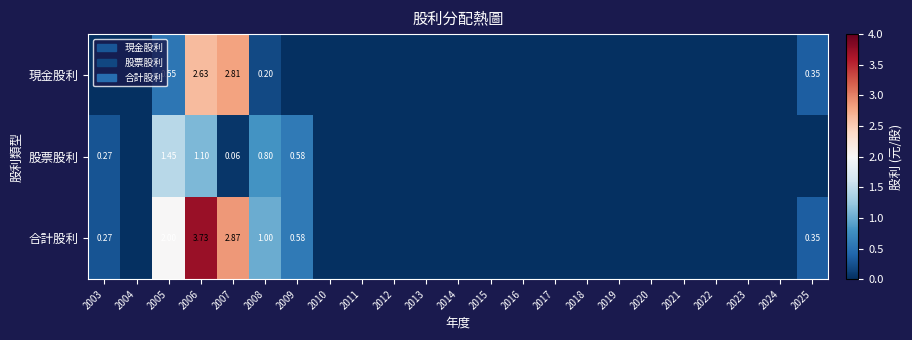

At how many categories does at least one series exceed 3?

1